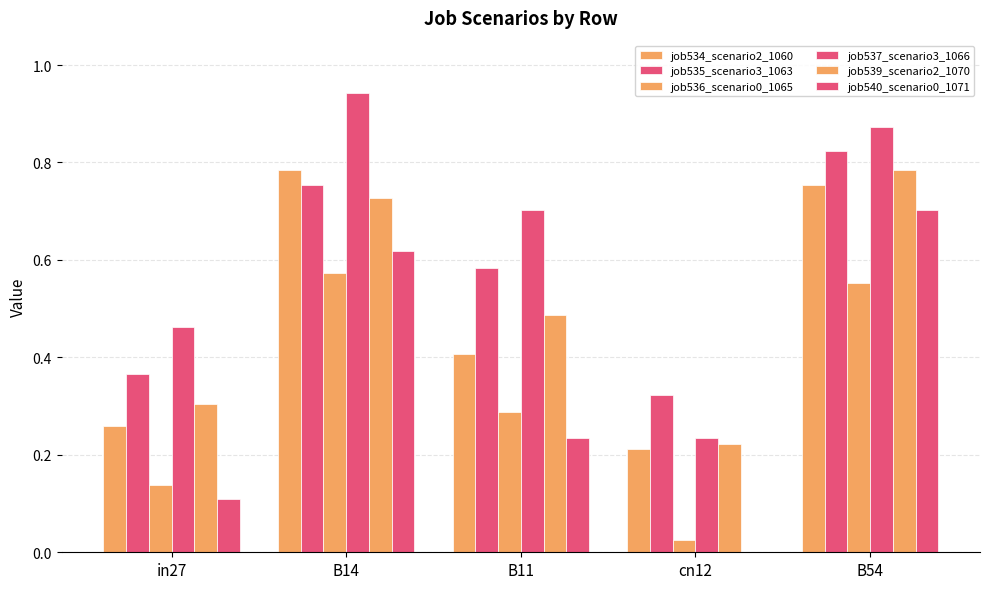

Reading right to left, what are all the values shown in this chart?

job534_scenario2_1060: B54=0.8	cn12=0.2	B11=0.4	B14=0.8	in27=0.3
job535_scenario3_1063: B54=0.8	cn12=0.3	B11=0.6	B14=0.8	in27=0.4
job536_scenario0_1065: B54=0.6	cn12=0.0	B11=0.3	B14=0.6	in27=0.1
job537_scenario3_1066: B54=0.9	cn12=0.2	B11=0.7	B14=0.9	in27=0.5
job539_scenario2_1070: B54=0.8	cn12=0.2	B11=0.5	B14=0.7	in27=0.3
job540_scenario0_1071: B54=0.7	cn12=0.0	B11=0.2	B14=0.6	in27=0.1